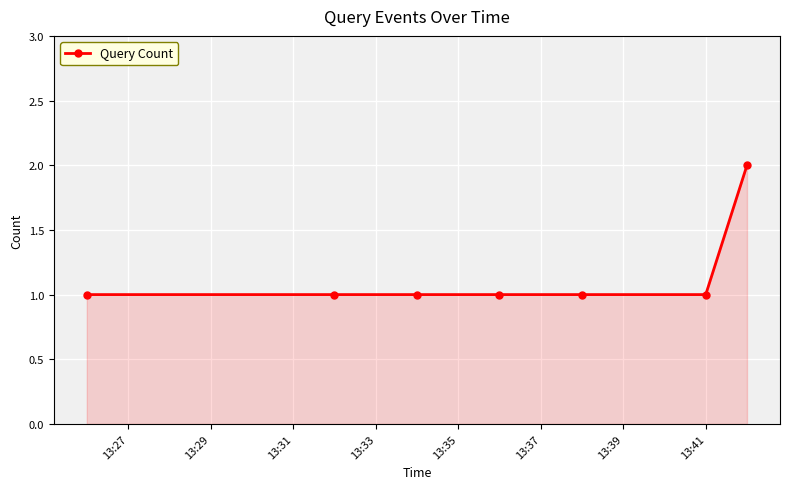

What is the value of the 5th point from the left?

1